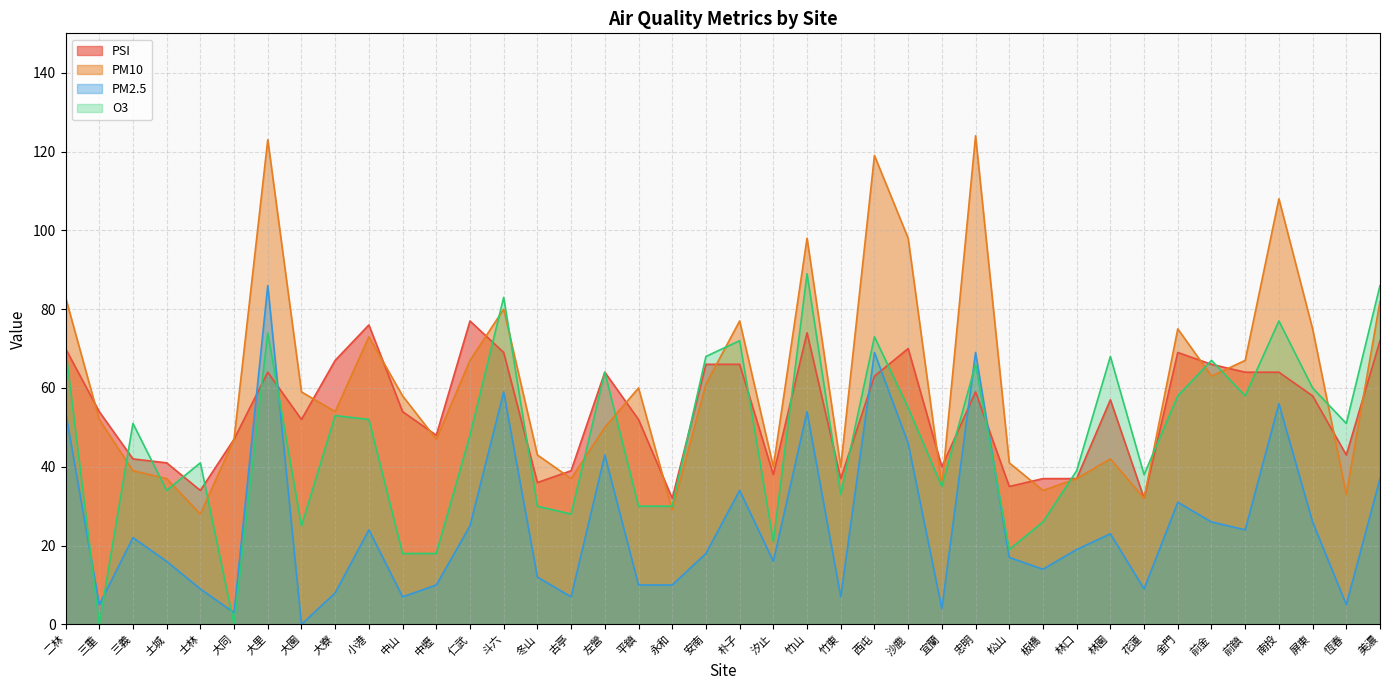

How many interior local valleys does the O3 series have?

12